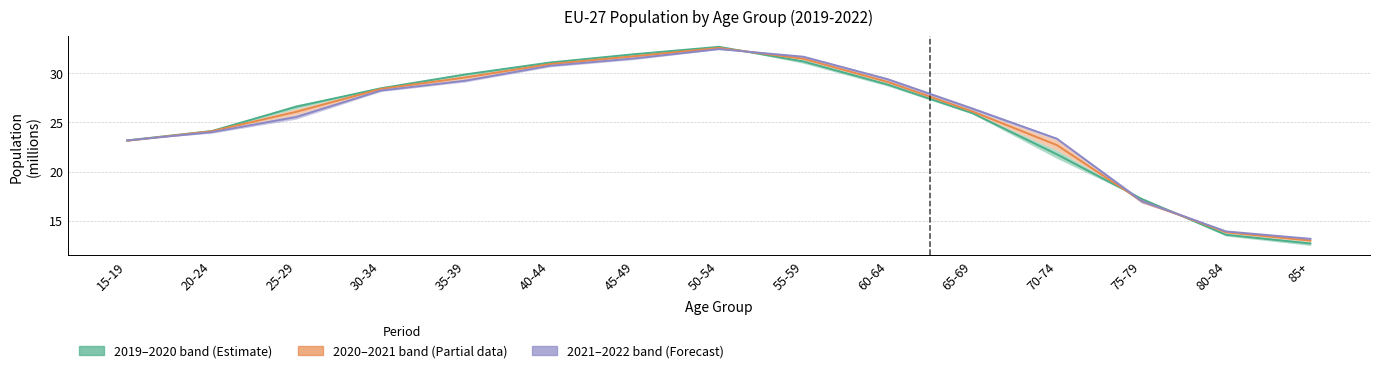

Reading left to right, extract all data points from this chart.

2019-2020 mid: 15-19=23.2	20-24=24.1	25-29=26.6	30-34=28.5	35-39=29.9	40-44=31.1	45-49=31.9	50-54=32.7	55-59=31.2	60-64=28.8	65-69=25.9	70-74=21.8	75-79=17.2	80-84=13.6	85+=12.7
2020-2021 mid: 15-19=23.1	20-24=24.1	25-29=26.1	30-34=28.4	35-39=29.6	40-44=30.9	45-49=31.7	50-54=32.6	55-59=31.5	60-64=29.1	65-69=26.1	70-74=22.7	75-79=17.0	80-84=13.8	85+=13.0
2021-2022 mid: 15-19=23.2	20-24=24.0	25-29=25.6	30-34=28.2	35-39=29.2	40-44=30.8	45-49=31.5	50-54=32.5	55-59=31.7	60-64=29.4	65-69=26.4	70-74=23.3	75-79=17.0	80-84=13.9	85+=13.2